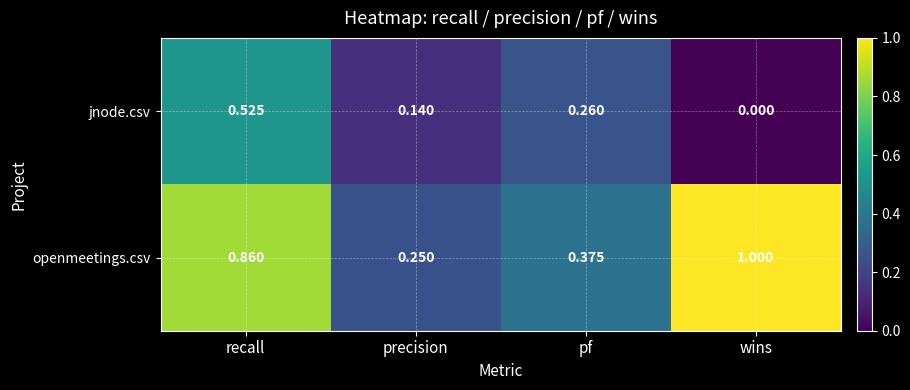

Which series changed the most between recall and precision?

openmeetings.csv